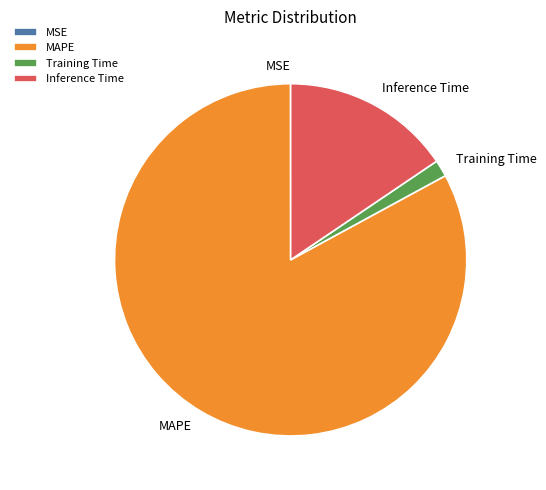

The Inference Time slice represents 16% of the pie. True or false?

True